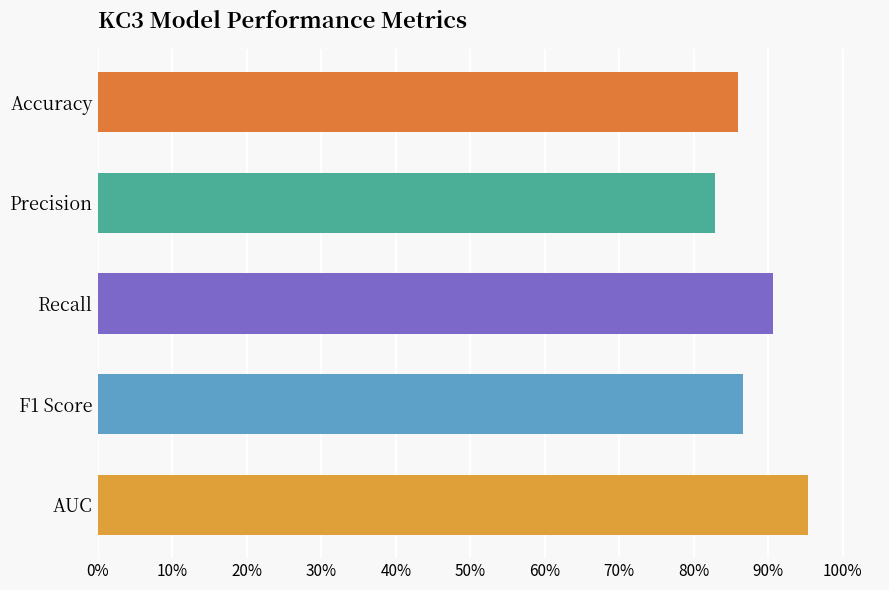

Are the bars horizontal?

Yes